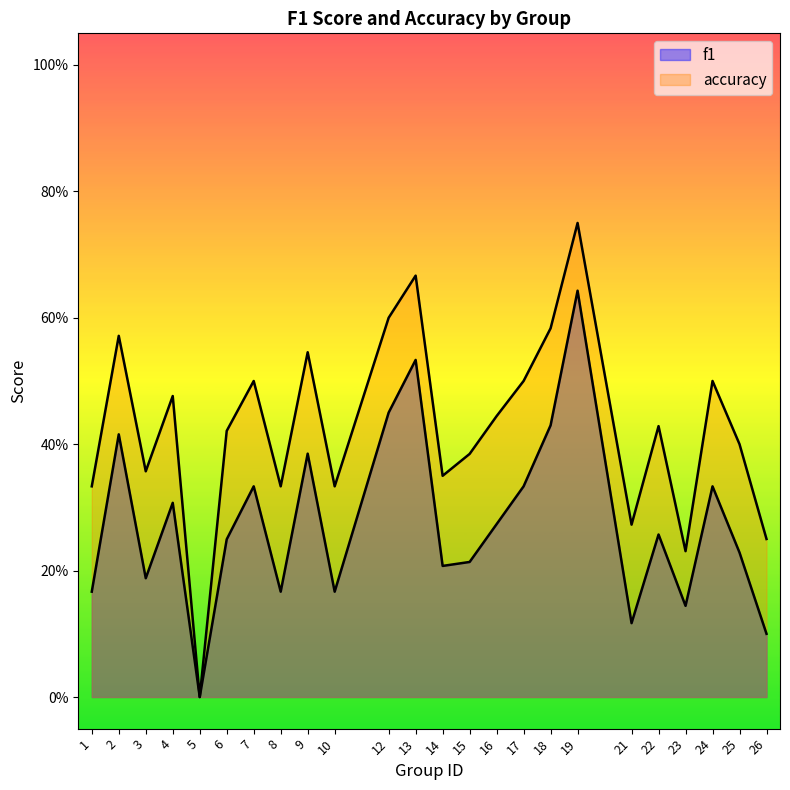

What is the average value of the f1 series?

0.3